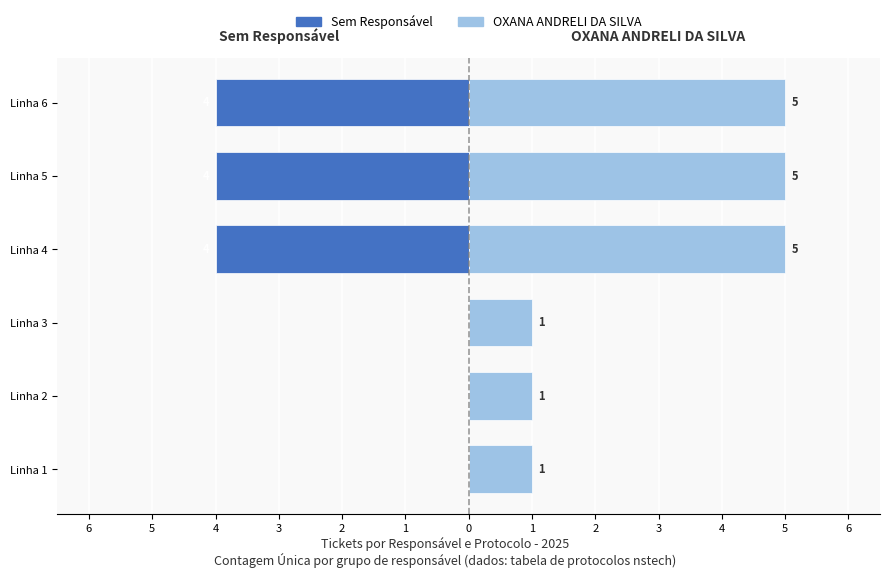

What is the highest value of the OXANA ANDRELI DA SILVA series?

5